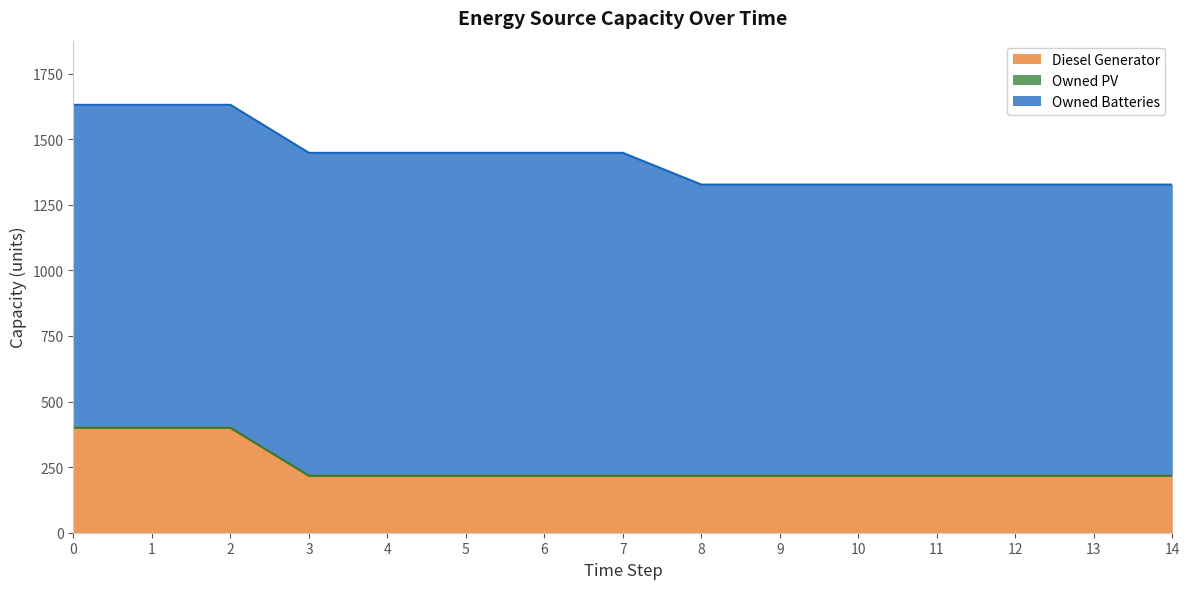

What is the total value across all series at 10?

1327